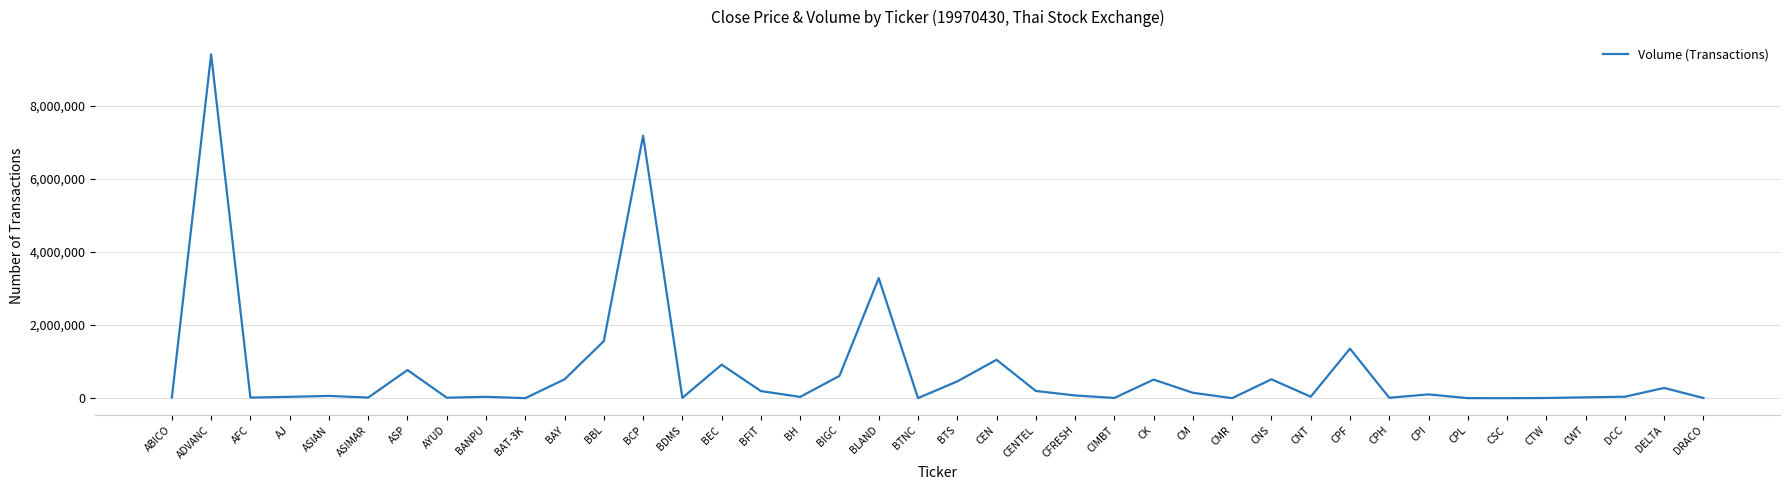

What is the average value?

738172